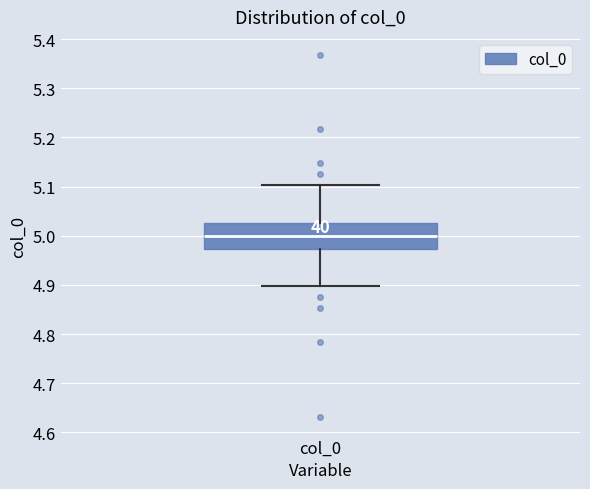

Where does the upper whisker of the box for col_0 end on the y-axis? The values are not printed on the chart, so give them approximately, as read against the axis.

5.10